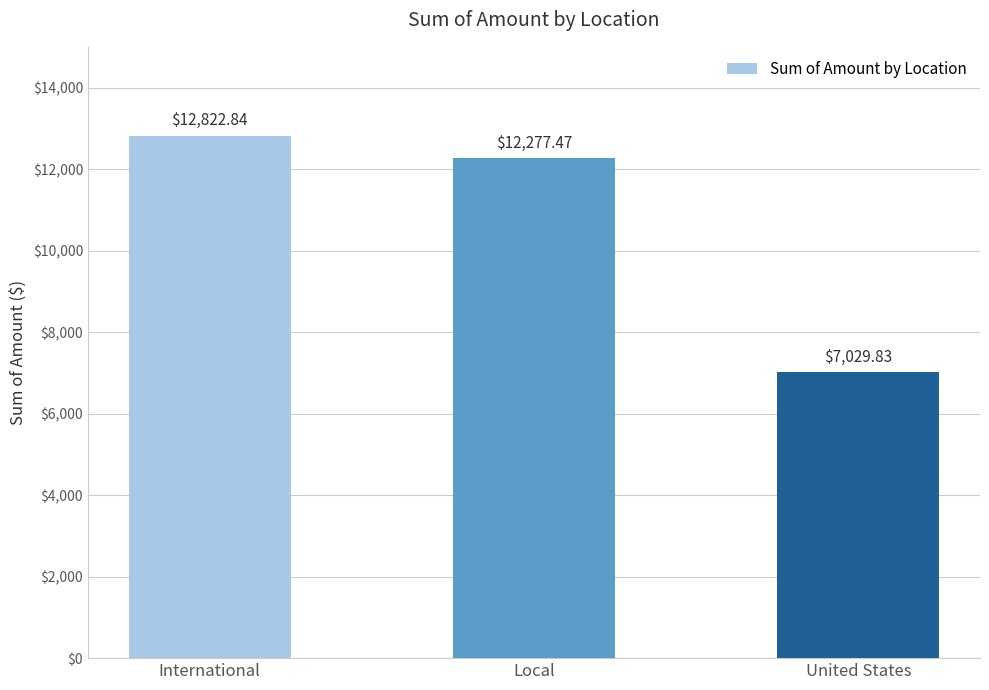

Where is the data nearest to the value 9926?

Local